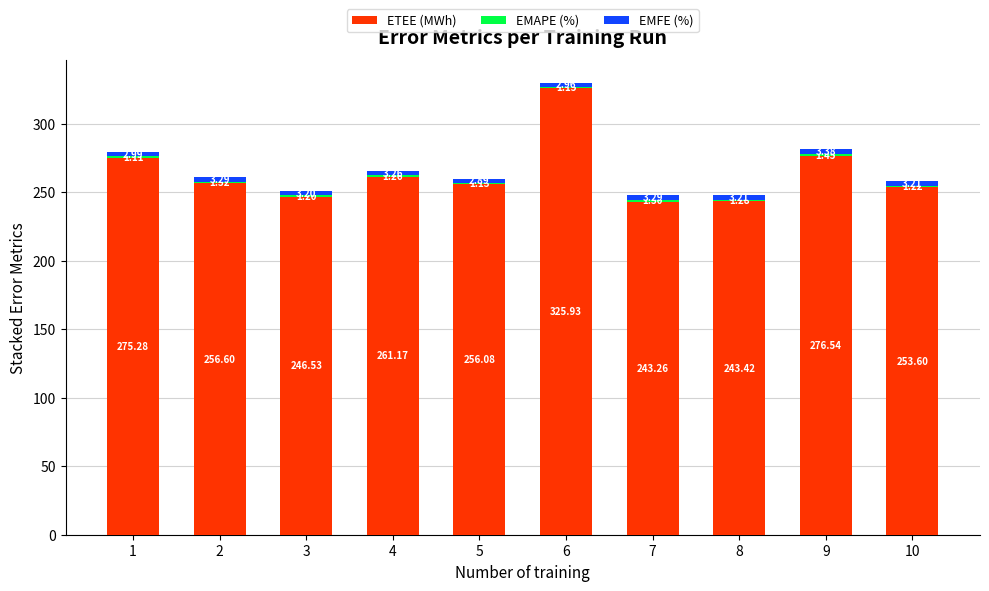

Rank the categories by ETEE (MWh) value from highest to lowest.

6, 9, 1, 4, 2, 5, 10, 3, 8, 7